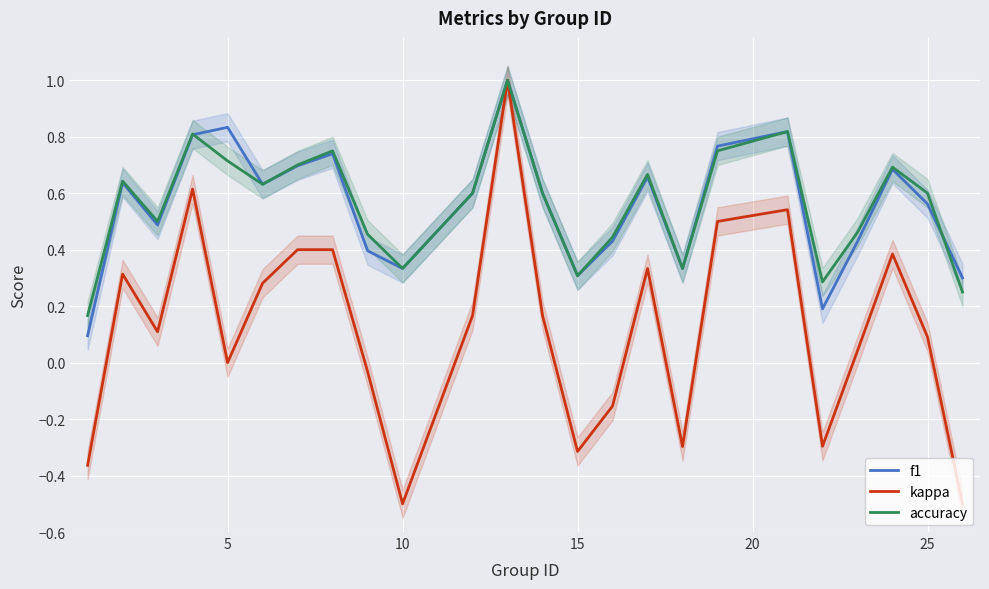

What is the difference between the maximum and second lowest values in the accuracy series?

0.8